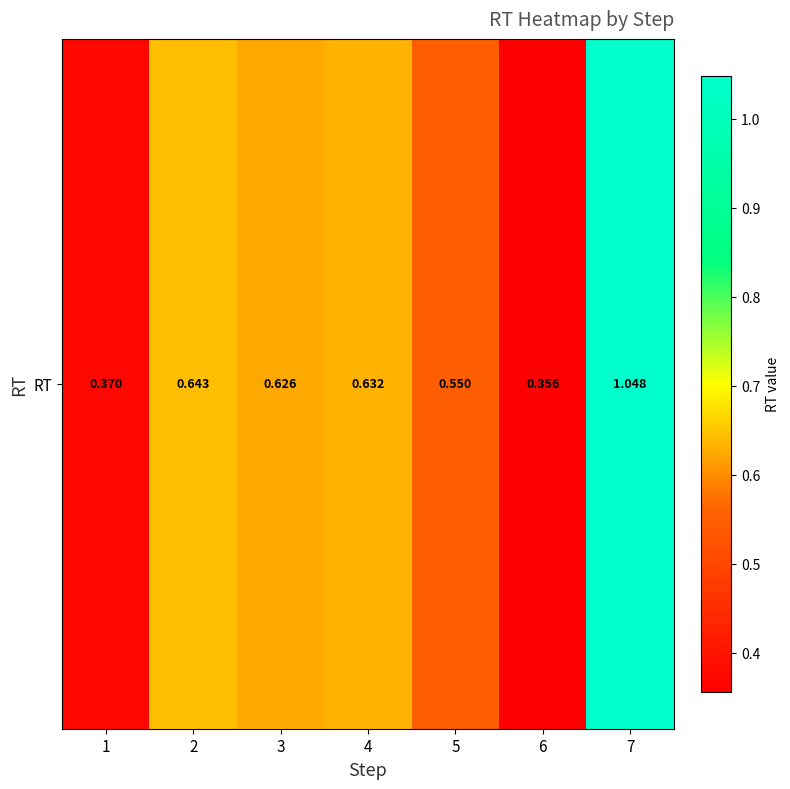

What is the difference between the maximum and minimum values?

0.7